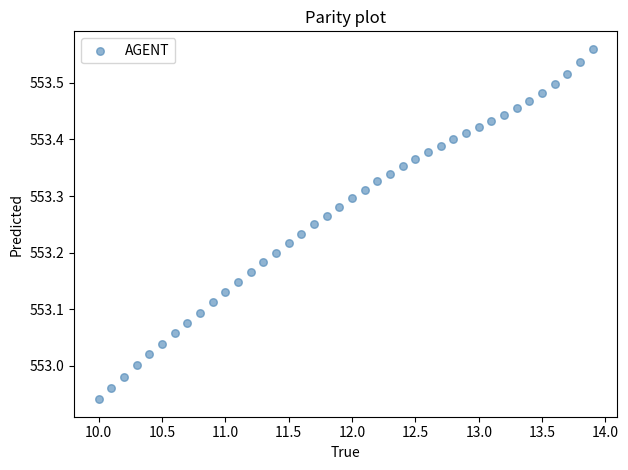

What is the range of X values (max minus min)?

3.9